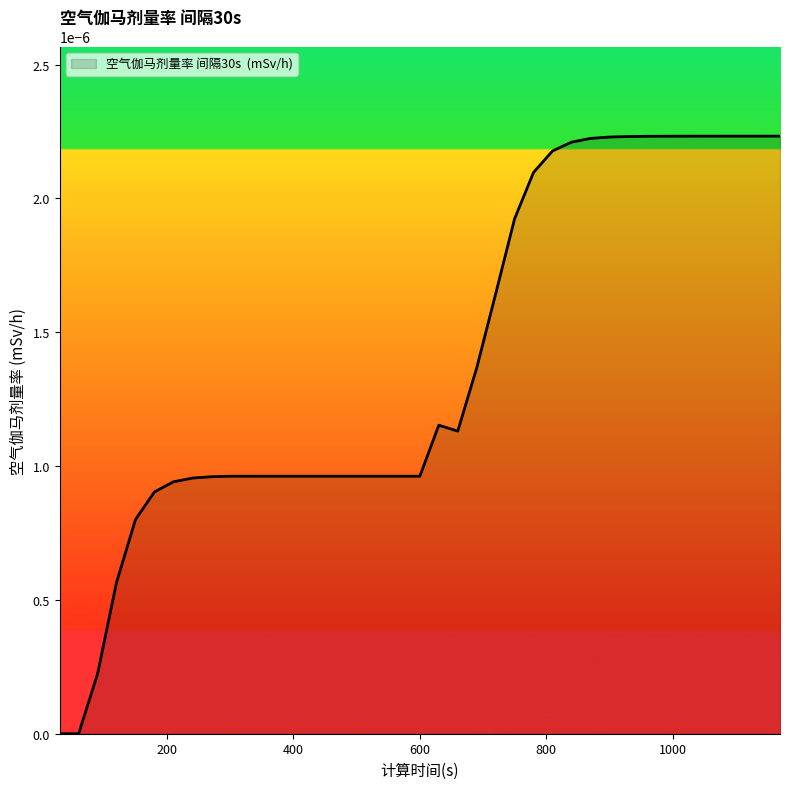

Which label corresponds to the largest value in the chart?

1170